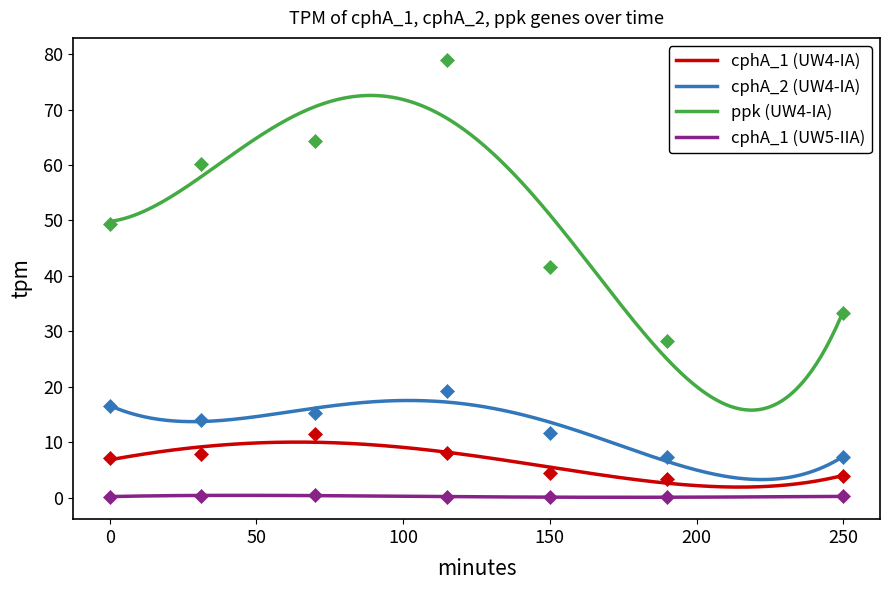

What is the lowest value of the cphA_1 (UW5-IIA) series?

0.1